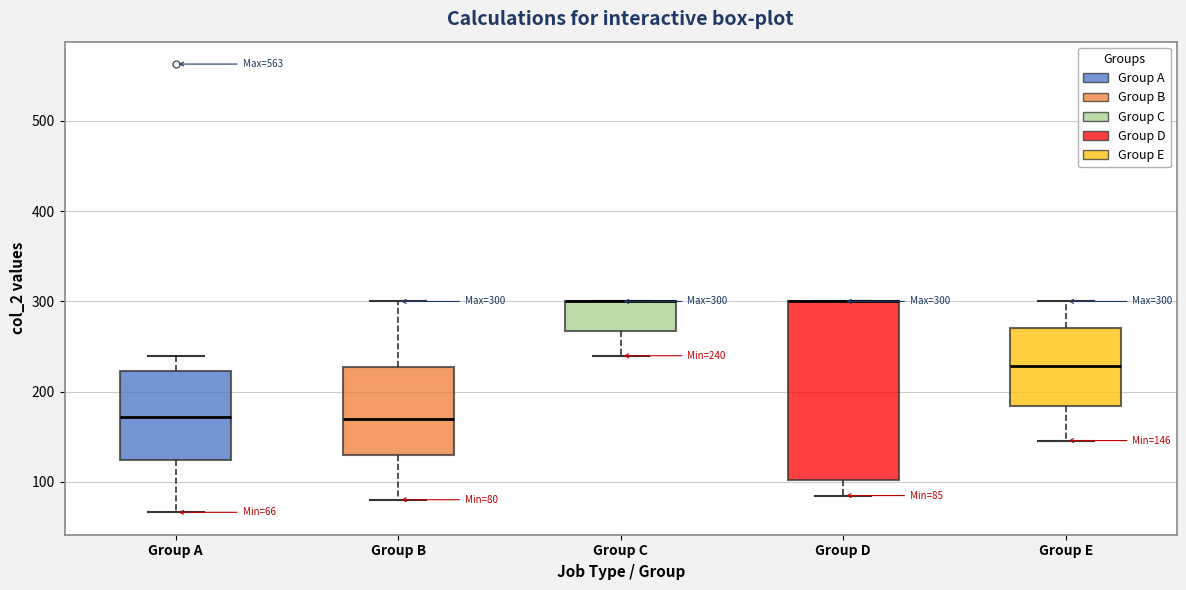

Comparing the boxes themselves (not the whiskers), which one is the tallest?

Group D